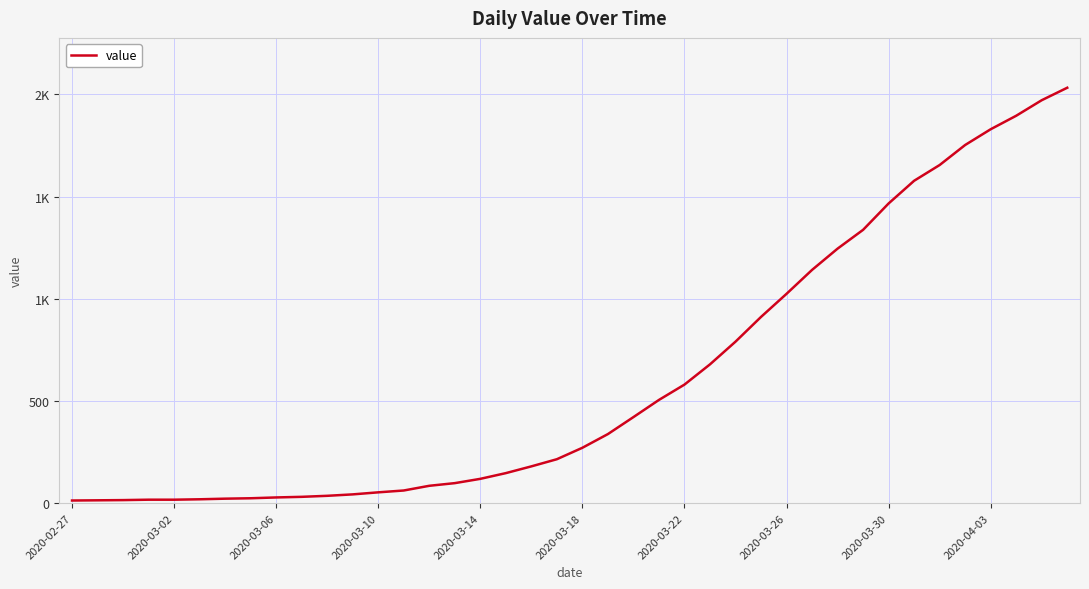

Does the chart have visible grid lines?

Yes